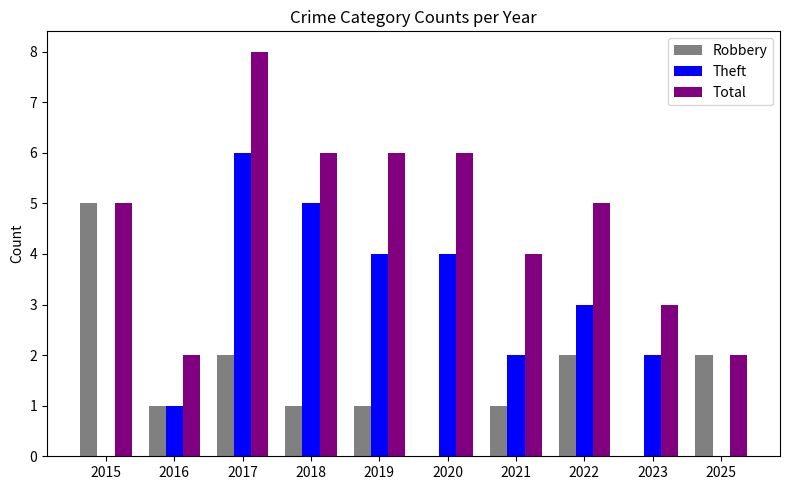

What are all the series names shown in the legend?

Robbery, Theft, Total